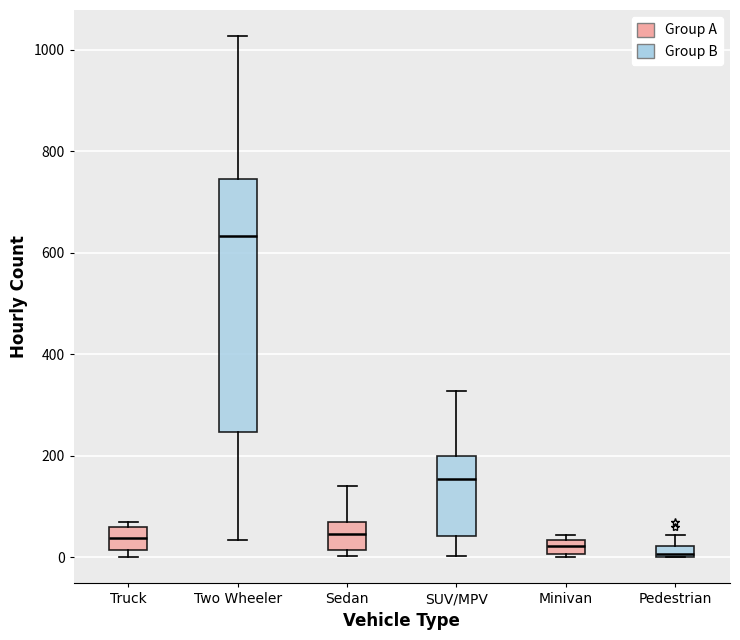

Where is the lower edge of the box for Two Wheeler on the y-axis? The values are not printed on the chart, so give them approximately, as read against the axis.

240